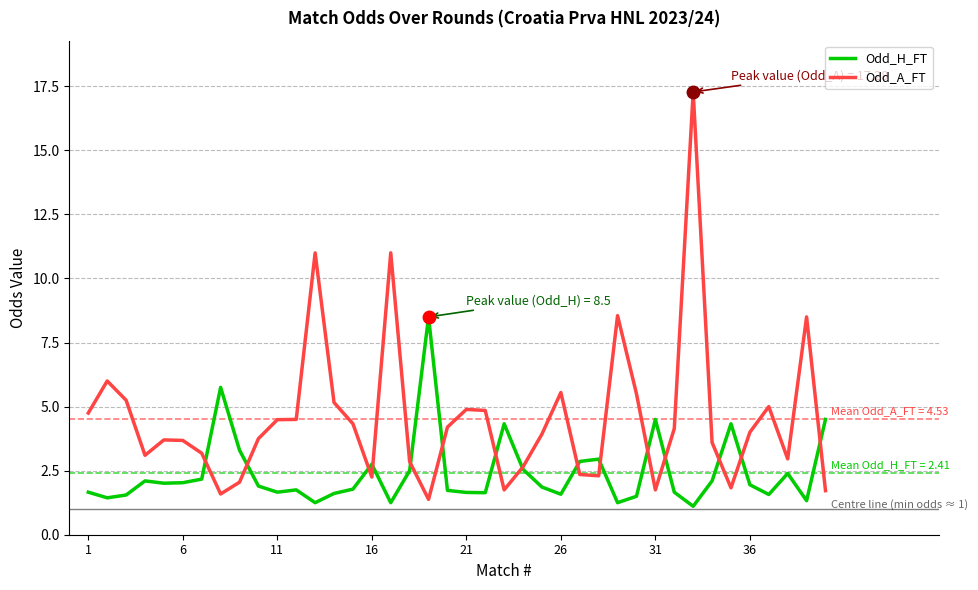

Which series has the largest total across all categories?

Odd_A_FT